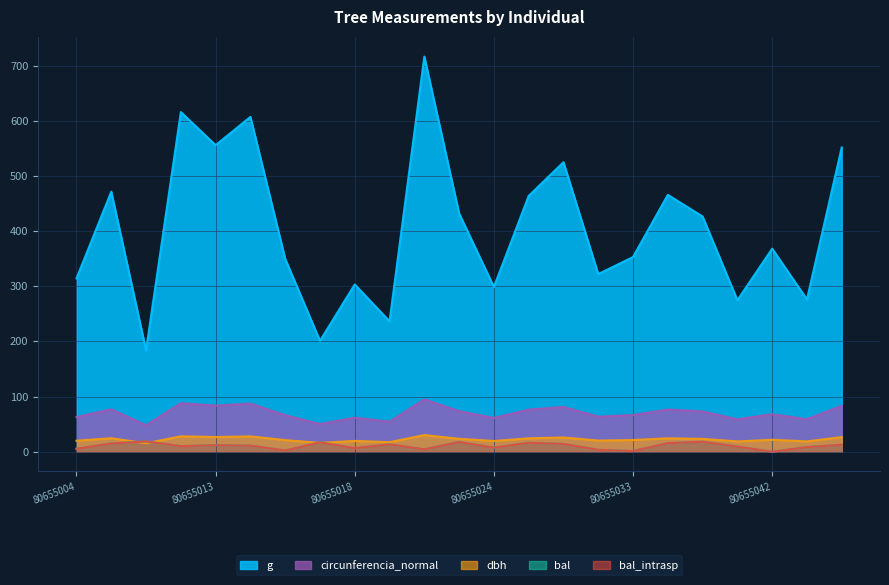

True or false: bal and g intersect in this chart.

False